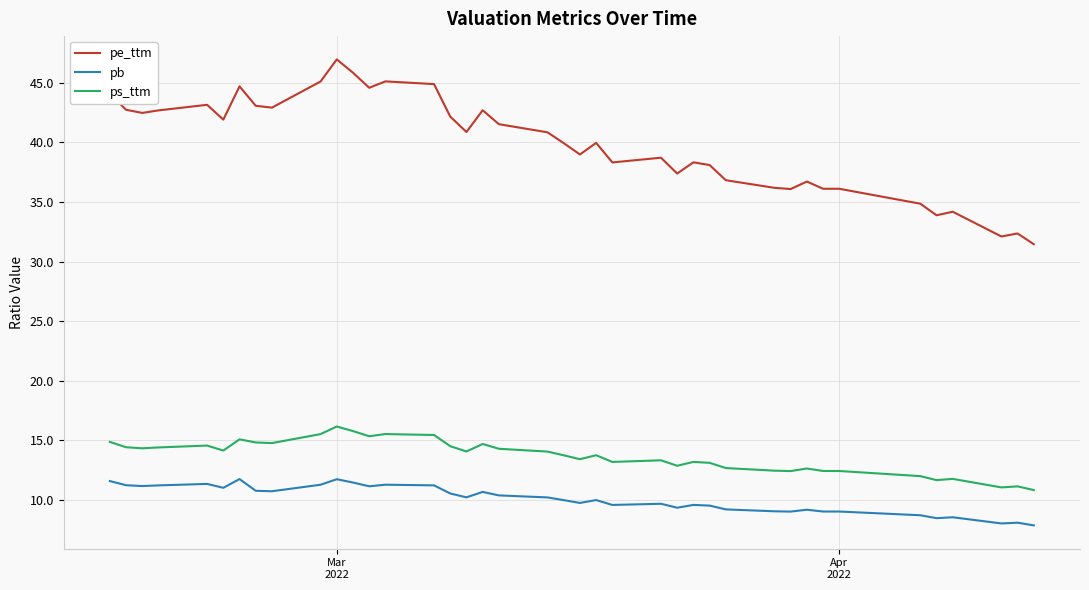

What is the difference between the maximum and minimum values in the pb series?

3.9